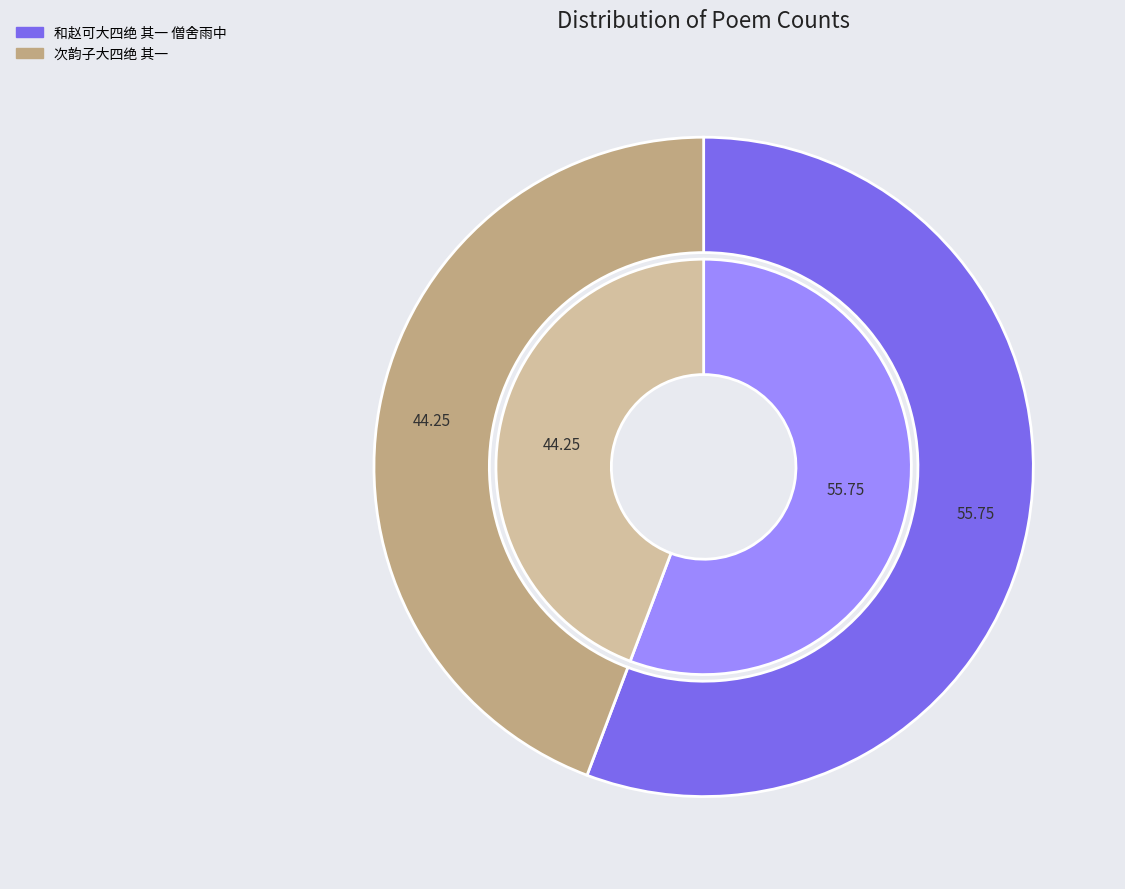

What percentage is the 次韵子大四绝 其一 slice, to the nearest percent?

44%